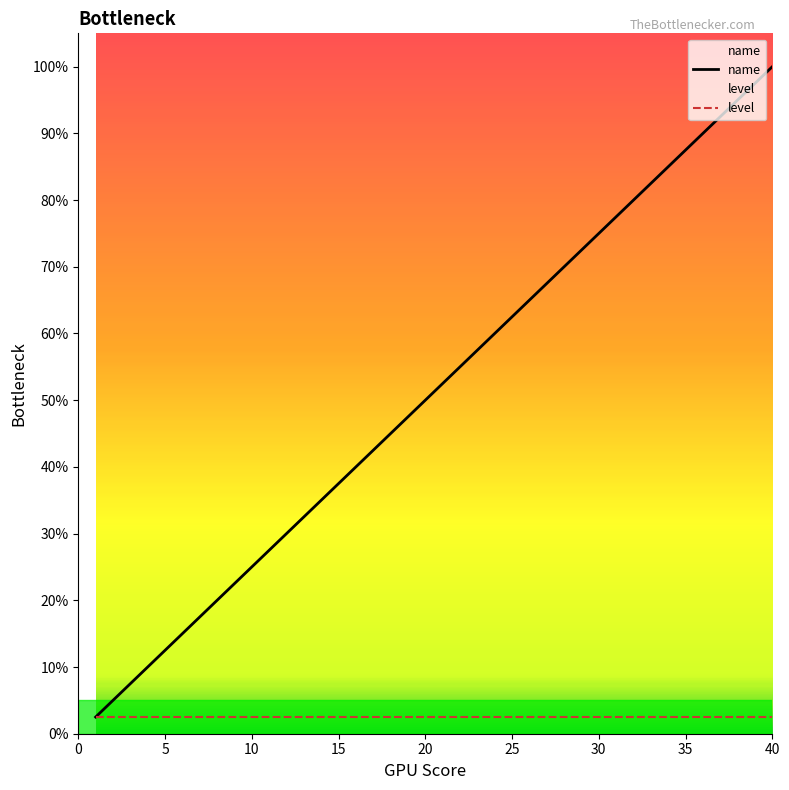

What is the greatest value displayed?

100.0